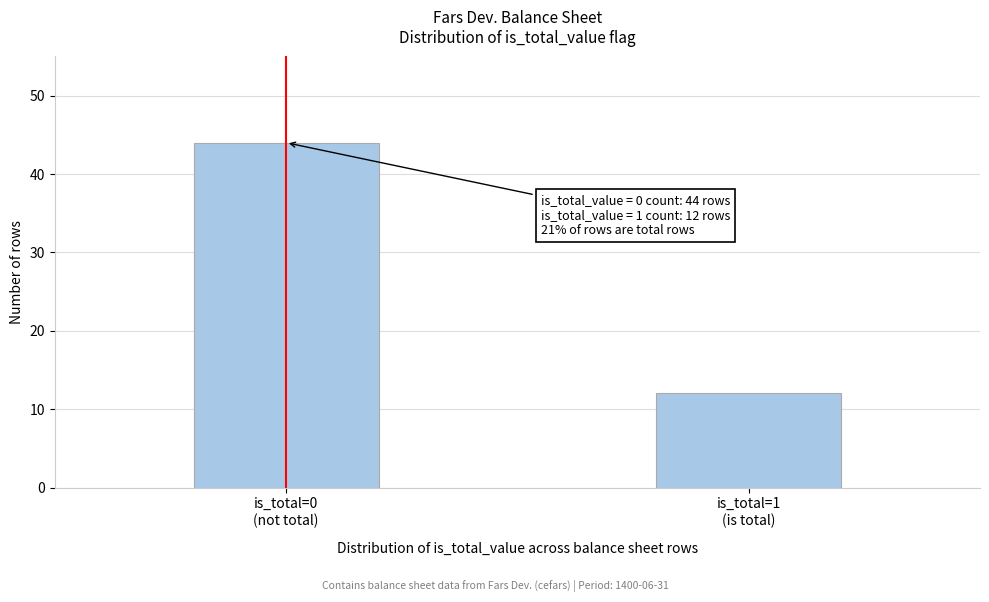

Reading left to right, transcribe all the data shown in this chart.

44	12